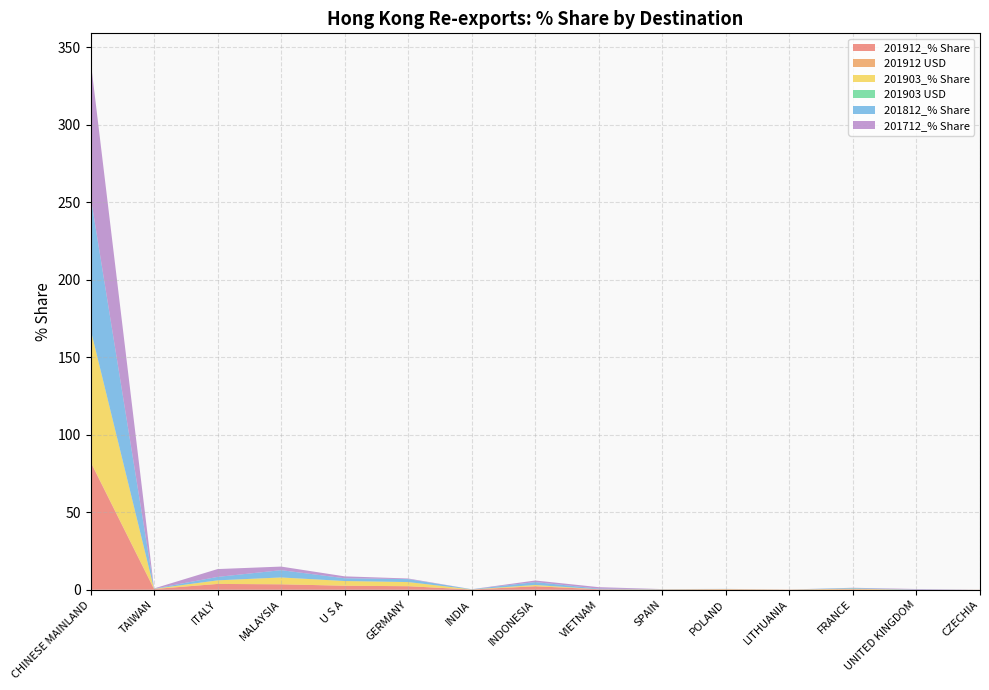

Reading left to right, list all the values displayed in this chart.

201912_% Share: 82.4	0.5	3.8	3.5	2.6	2.3	0.1	2.2	0.3	0.2	0.3	0.1	0.3	0.0	0.0
201912 USD: 0.3	0.0	0.0	0.0	0.0	0.0	0.0	0.0	0.0	0.0	0.0	0.0	0.0	0.0	0.0
201903_% Share: 85.3	0.1	2.3	4.4	3.0	2.7	0.1	0.8	0.0	0.1	0.2	0.1	0.4	0.0	0.0
201903 USD: 0.1	0.0	0.0	0.0	0.0	0.0	0.0	0.0	0.0	0.0	0.0	0.0	0.0	0.0	0.0
201812_% Share: 85.8	0.1	2.2	4.7	1.8	1.9	0.1	1.9	0.4	0.1	0.1	0.0	0.5	0.1	0.0
201712_% Share: 87.8	0.2	5.0	2.3	1.2	0.4	0.0	1.0	1.0	0.0	0.0	0.0	0.1	0.3	0.0